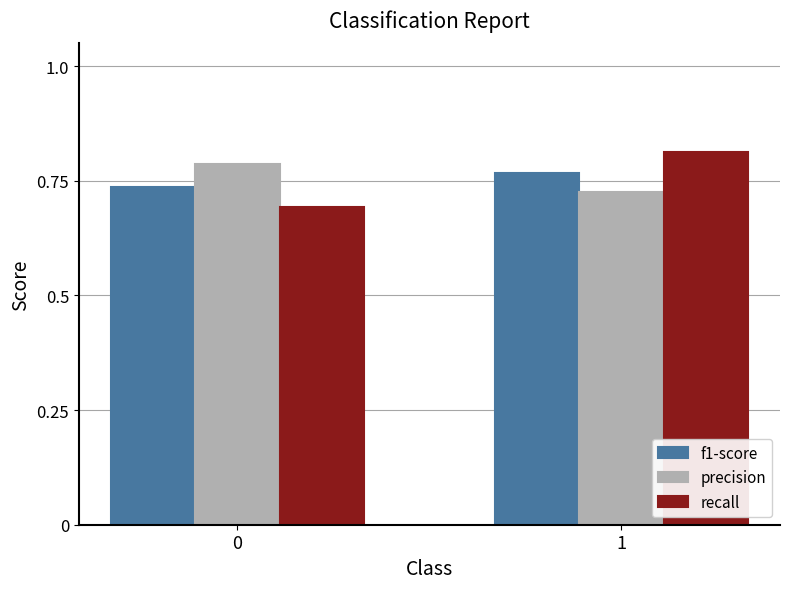

What is the sum of the f1-score values at 1 and 0?

1.5